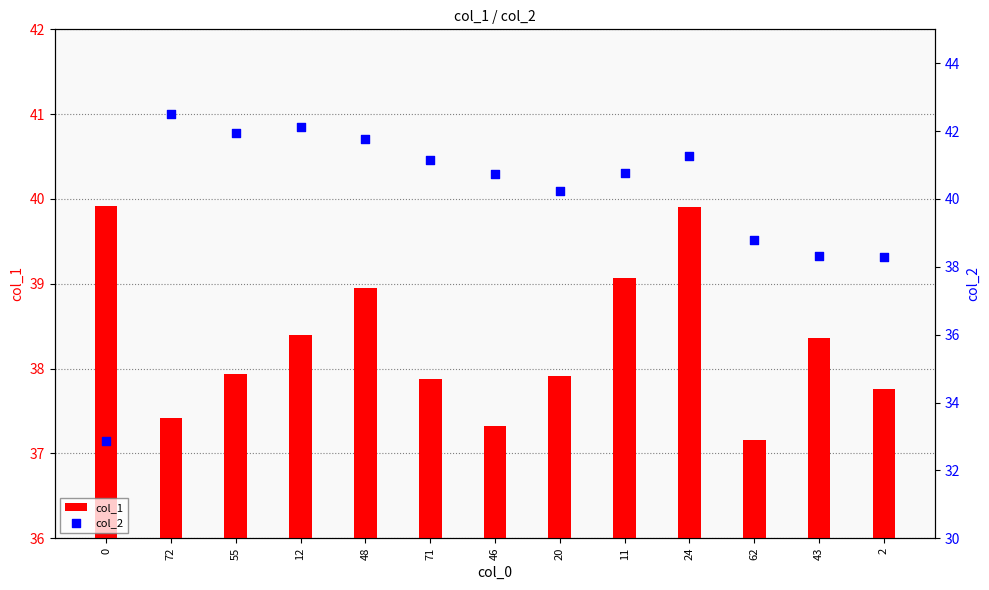

Which series has the widest spread of Y values?

col_2